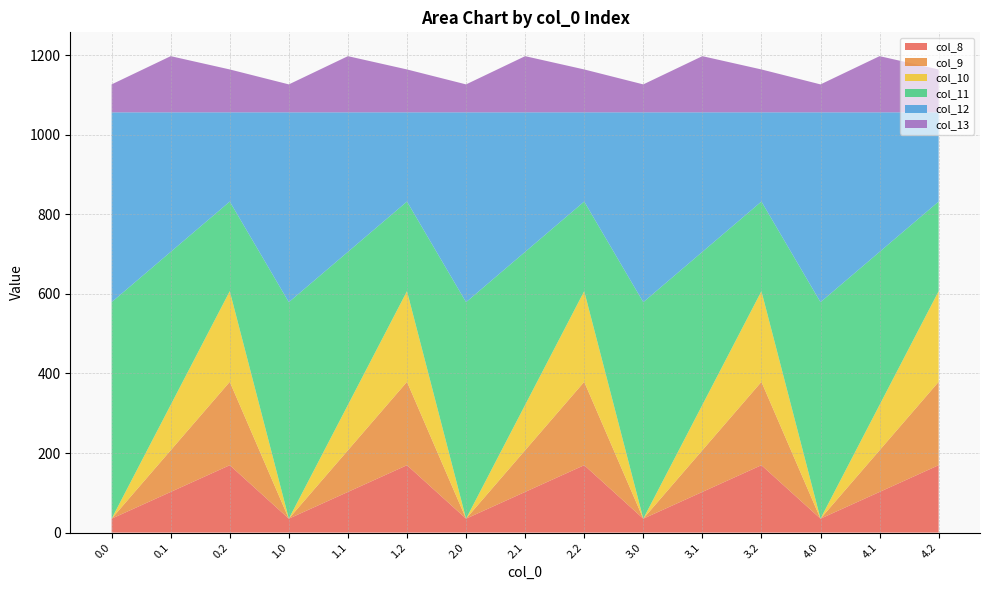

Reading left to right, extract all data points from this chart.

col_8: 0.0=35.0	0.1=102.3	0.2=169.5	1.0=35.0	1.1=102.3	1.2=169.5	2.0=35.0	2.1=102.3	2.2=169.5	3.0=35.0	3.1=102.3	3.2=169.5	4.0=35.0	4.1=102.3	4.2=169.5
col_9: 0.0=0.0	0.1=104.8	0.2=209.6	1.0=0.0	1.1=104.8	1.2=209.6	2.0=0.0	2.1=104.8	2.2=209.6	3.0=0.0	3.1=104.8	3.2=209.6	4.0=0.0	4.1=104.8	4.2=209.6
col_10: 0.0=0.0	0.1=114.0	0.2=228.0	1.0=0.0	1.1=114.0	1.2=228.0	2.0=0.0	2.1=114.0	2.2=228.0	3.0=0.0	3.1=114.0	3.2=228.0	4.0=0.0	4.1=114.0	4.2=228.0
col_11: 0.0=544.3	0.1=384.7	0.2=225.2	1.0=544.3	1.1=384.7	1.2=225.2	2.0=544.3	2.1=384.7	2.2=225.2	3.0=544.3	3.1=384.7	3.2=225.2	4.0=544.3	4.1=384.7	4.2=225.2
col_12: 0.0=477.2	0.1=350.8	0.2=224.3	1.0=477.2	1.1=350.8	1.2=224.3	2.0=477.2	2.1=350.8	2.2=224.3	3.0=477.2	3.1=350.8	3.2=224.3	4.0=477.2	4.1=350.8	4.2=224.3
col_13: 0.0=70.2	0.1=141.2	0.2=107.8	1.0=70.2	1.1=141.2	1.2=107.8	2.0=70.2	2.1=141.2	2.2=107.8	3.0=70.2	3.1=141.2	3.2=107.8	4.0=70.2	4.1=141.2	4.2=107.8